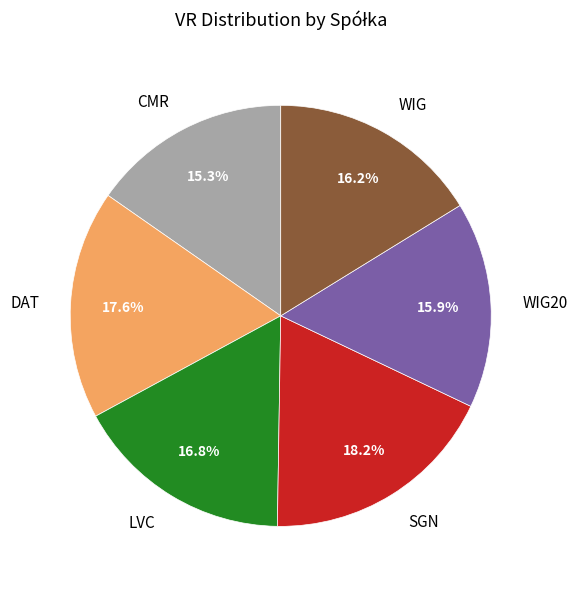

Which category has the smallest portion of the pie?

CMR